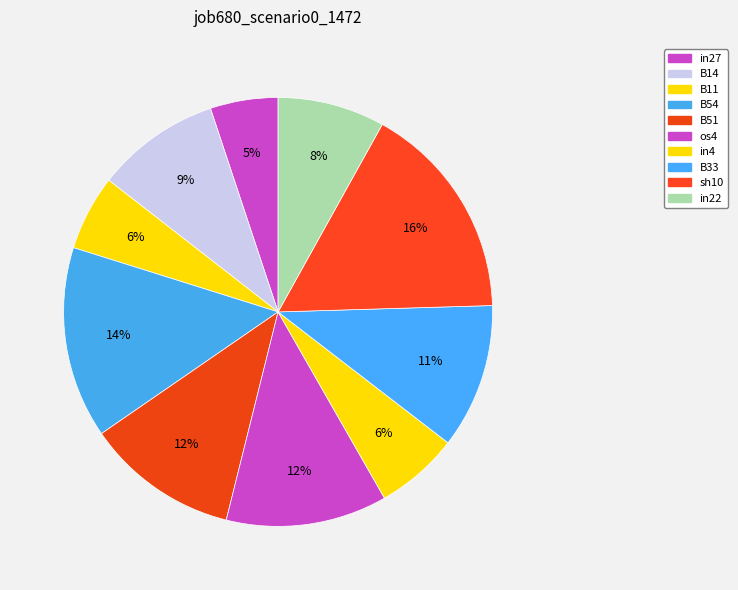

Which slice is the largest?

sh10